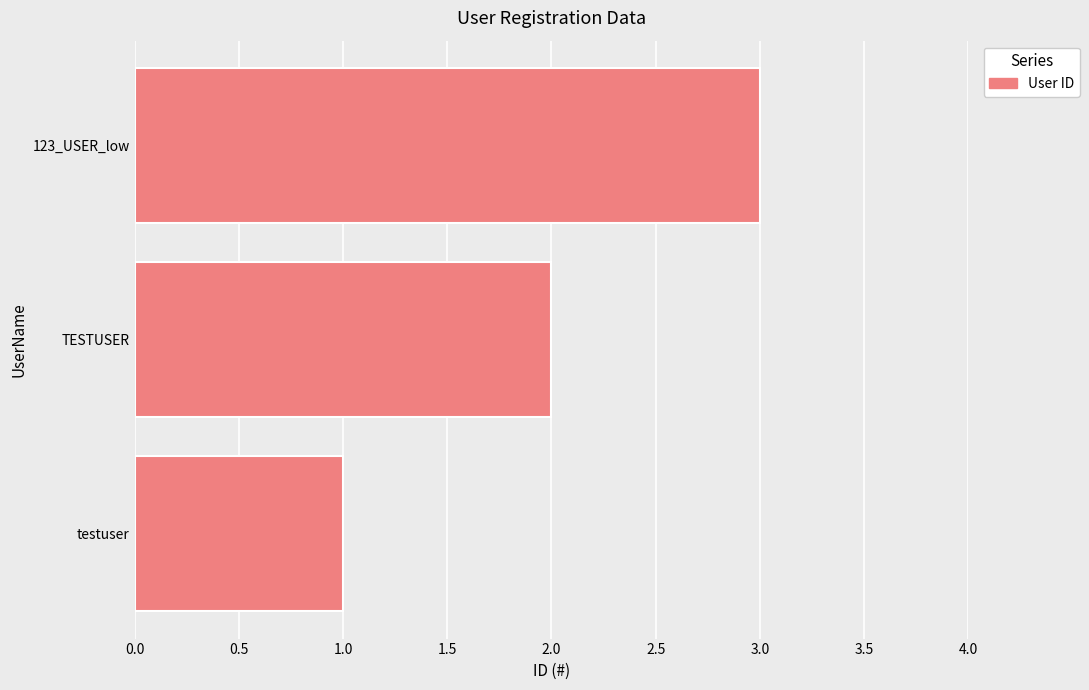

What value does the data have at 123_USER_low?

3